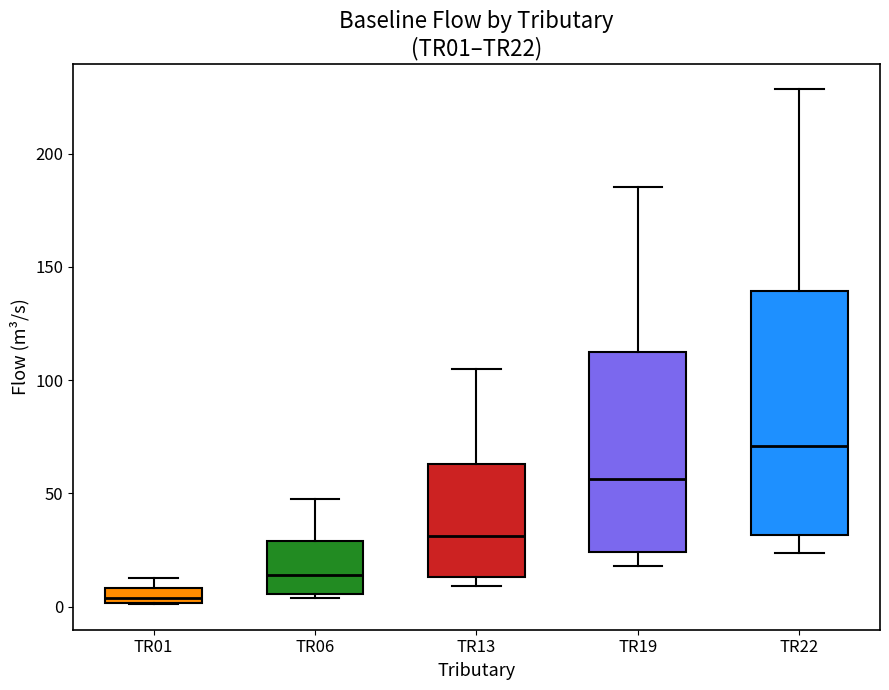

Which box is the tallest, from its lower edge to its upper edge?

TR22